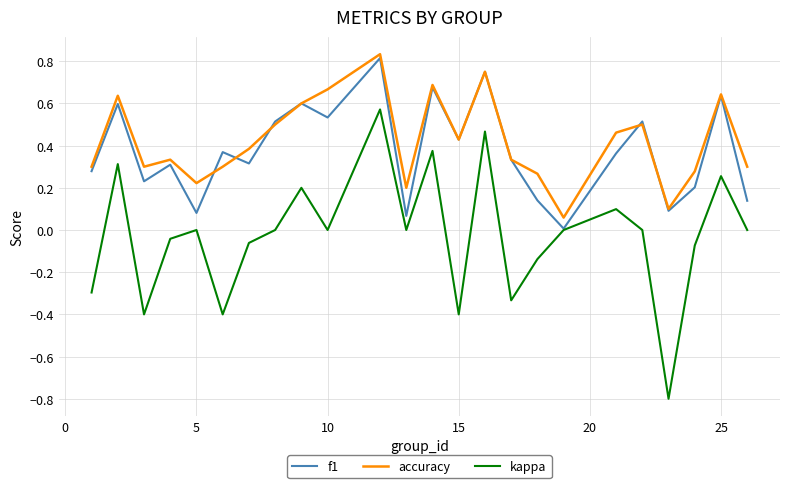

True or false: accuracy and kappa cross at least once.

False